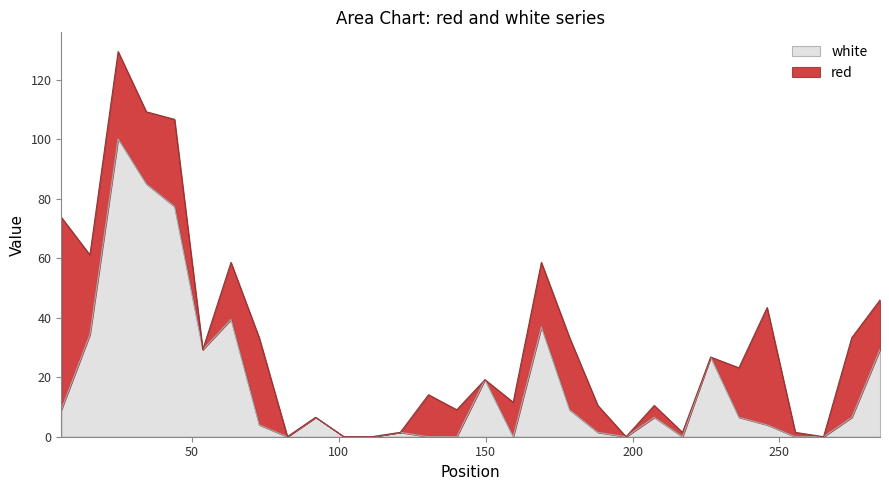

Rank the categories by value from highest to lowest.

25.0, 34.6, 44.2, 63.4, 169.0, 15.4, 53.8, 284.2, 226.6, 149.8, 5.656, 178.6, 92.2, 207.4, 236.2, 274.6, 73.0, 245.8, 121.0, 188.2, 82.6, 101.8, 111.4, 130.6, 140.2, 159.4, 197.8, 217.0, 255.4, 265.0